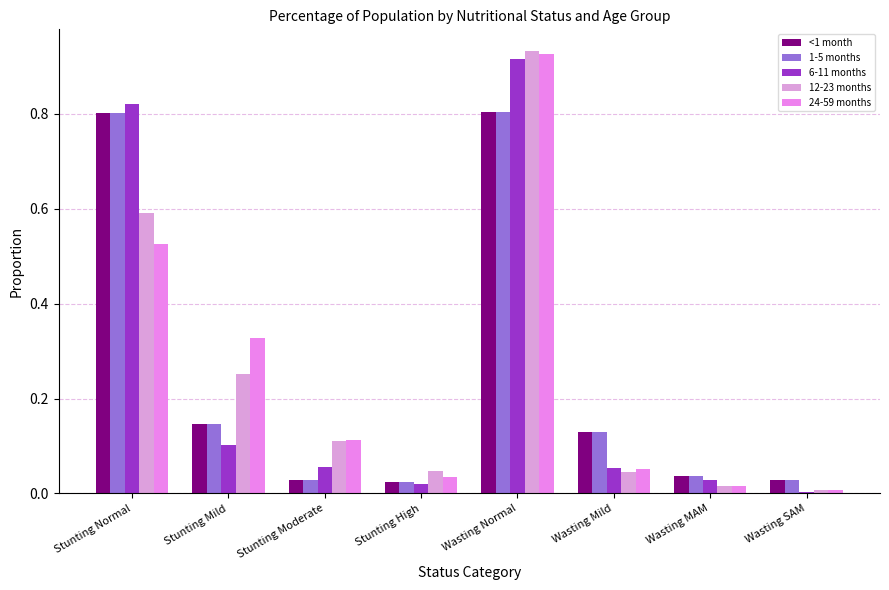

Count the number of categories in the chart.

8